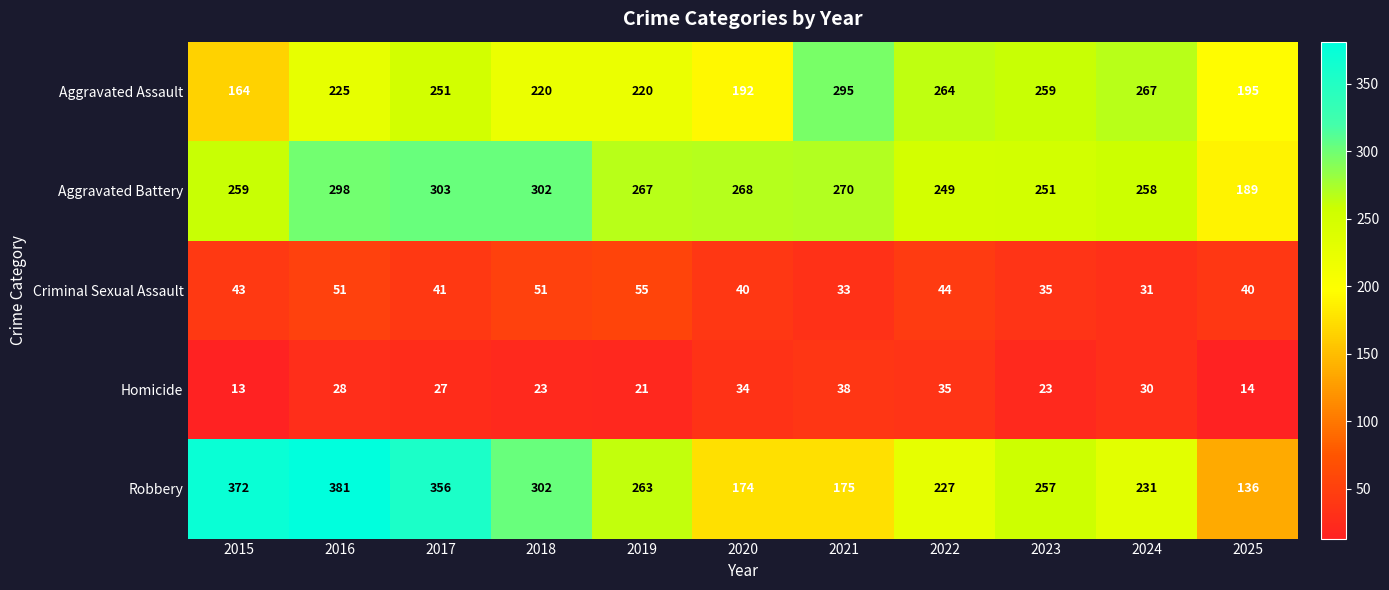

What is the sum of the Aggravated Battery values at 2025 and 2016?

487